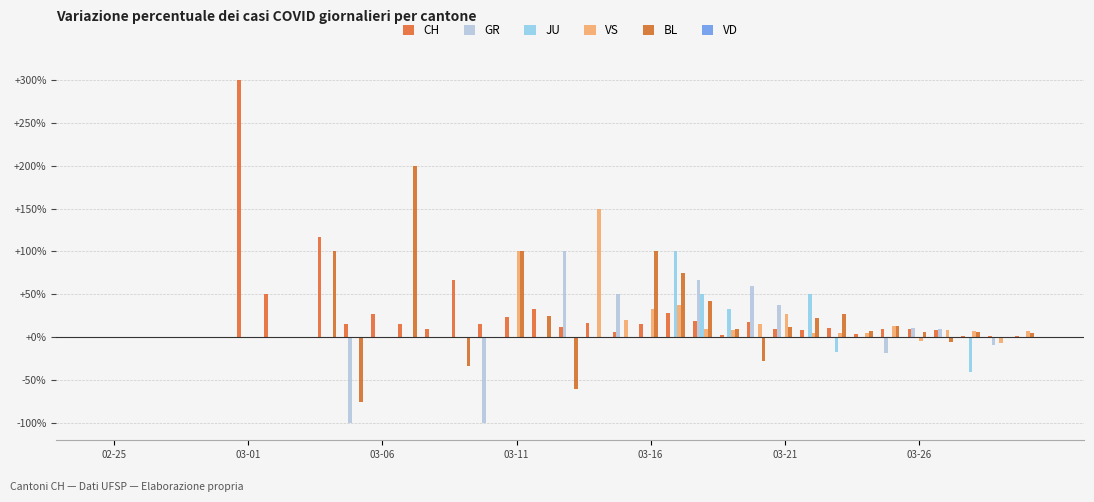

At how many categories does at least one series exceed 274?

1